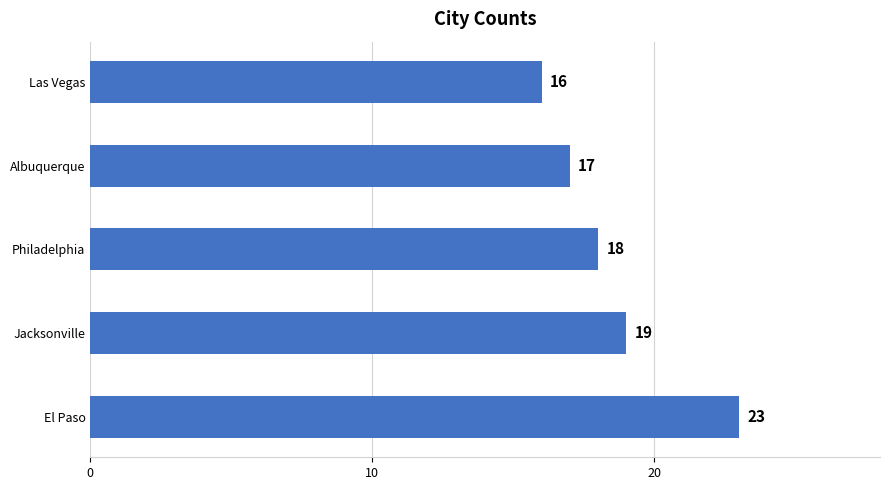

Does the chart contain stacked bars?

No